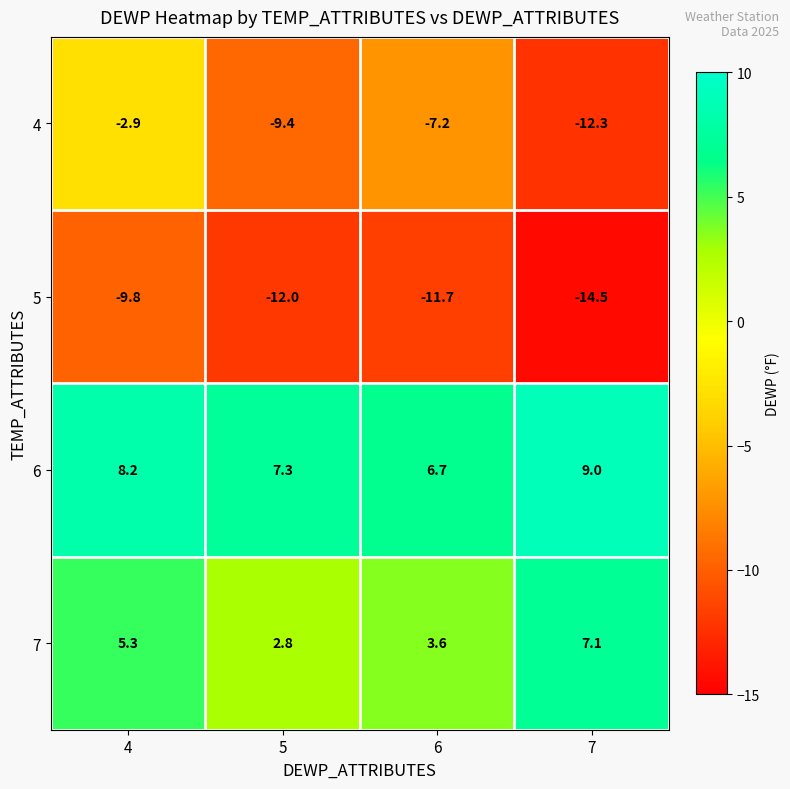

How many categories are shown in the chart?

4